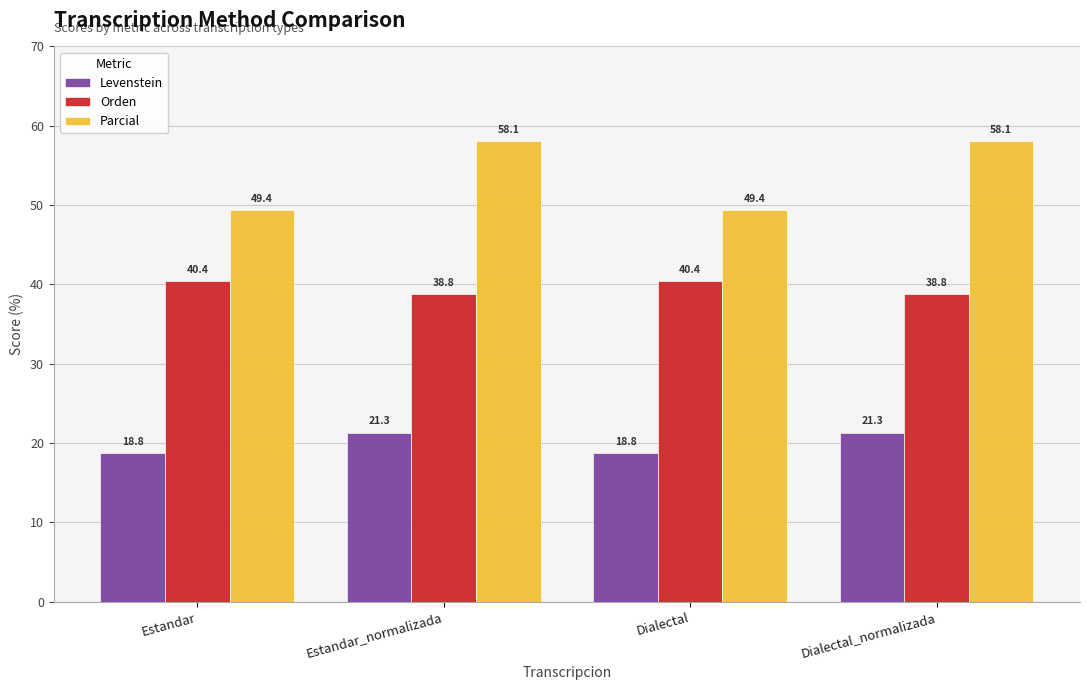

How many values in the Levenstein series exceed 21?

2